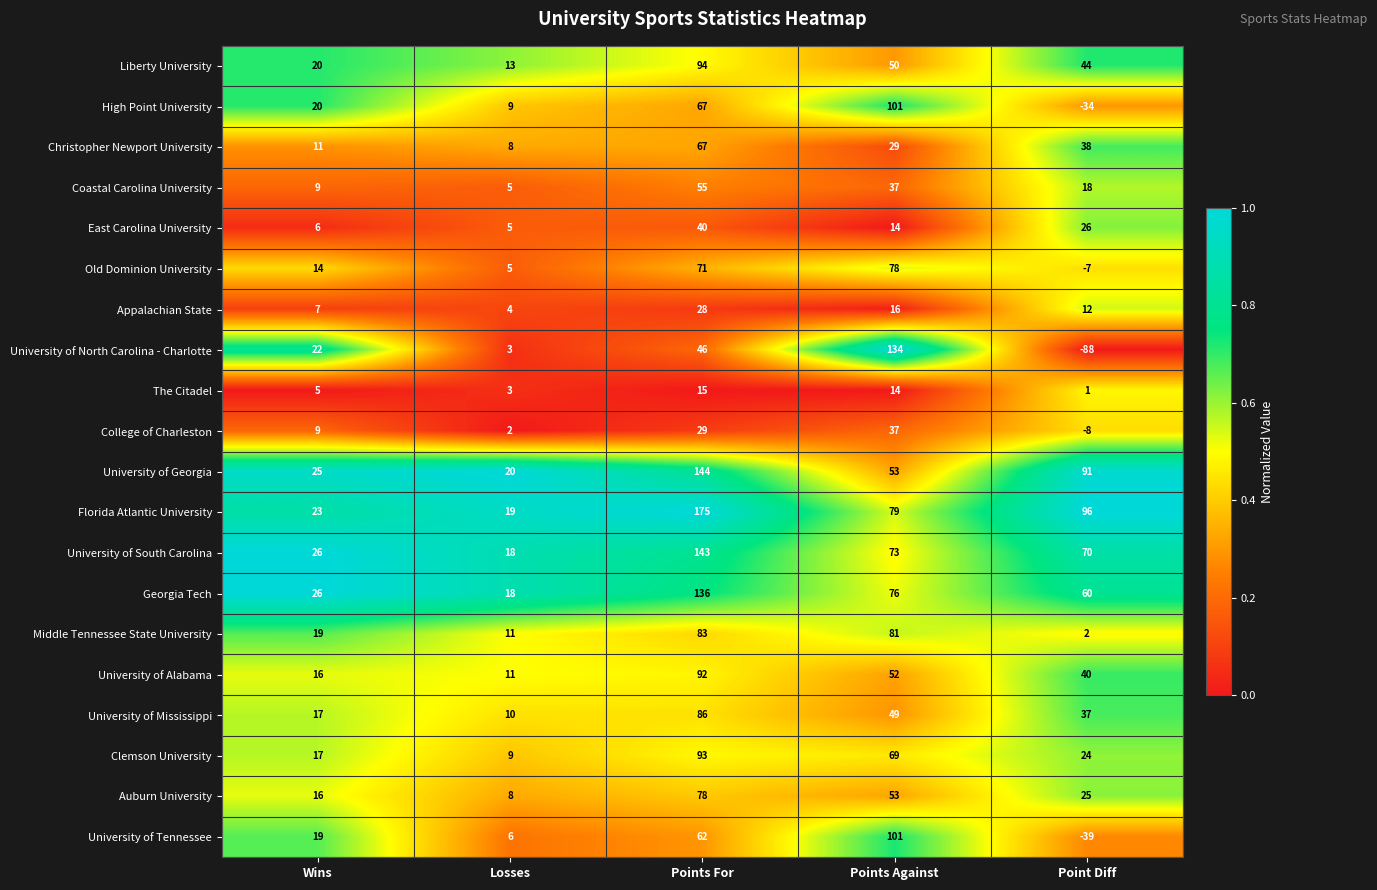

At which category is the sum across all series the highest?

Points For